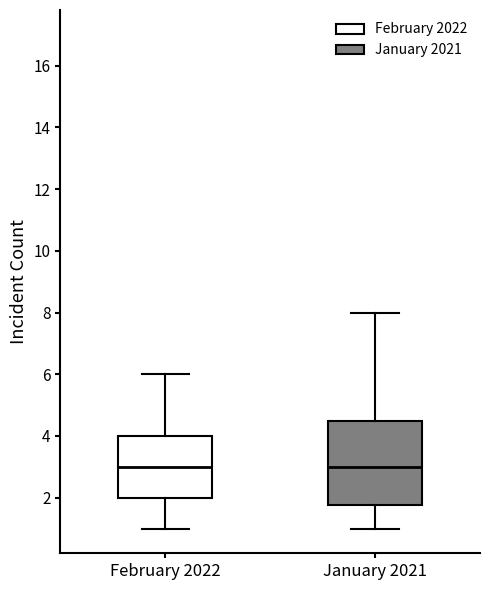

Where does the lower whisker of the box for January 2021 end on the y-axis? The values are not printed on the chart, so give them approximately, as read against the axis.

1.0